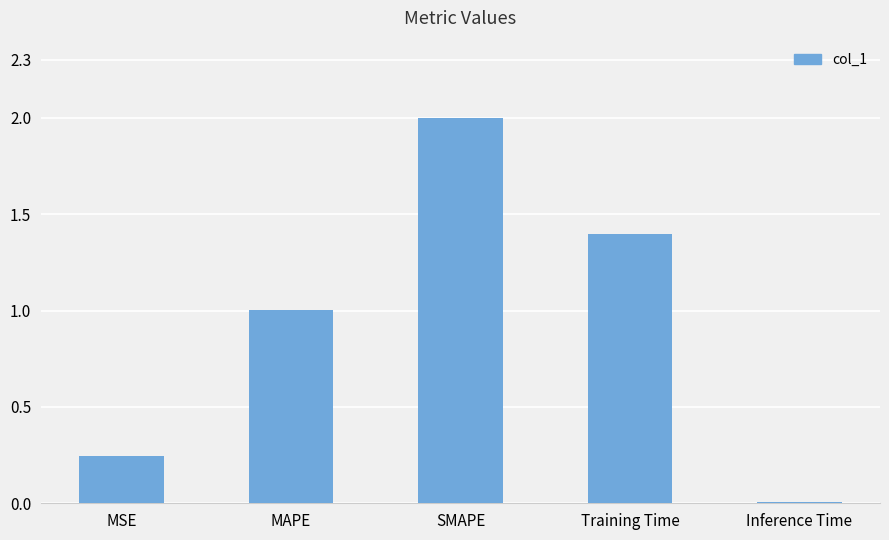

Between MSE and MAPE, which is larger?

MAPE